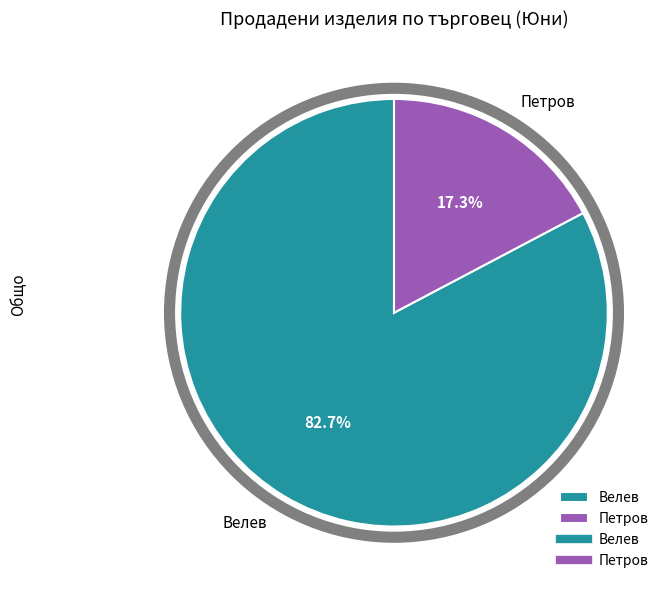

To the nearest percent, what portion does Петров represent?

17%